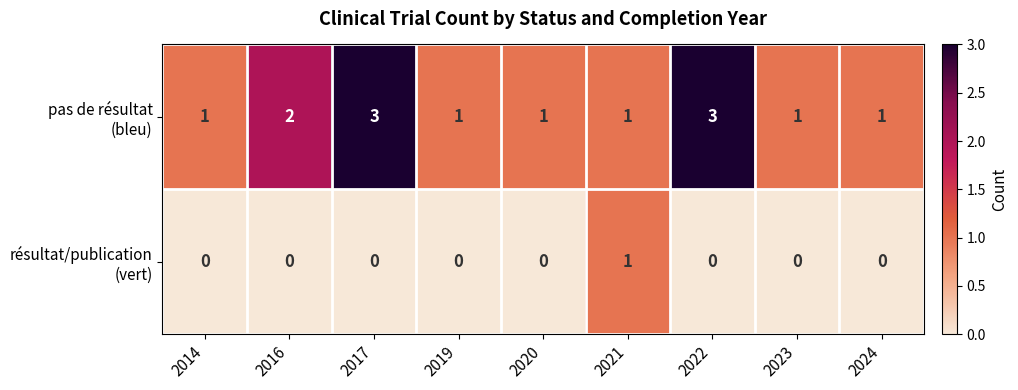

How many series are shown in this chart?

2